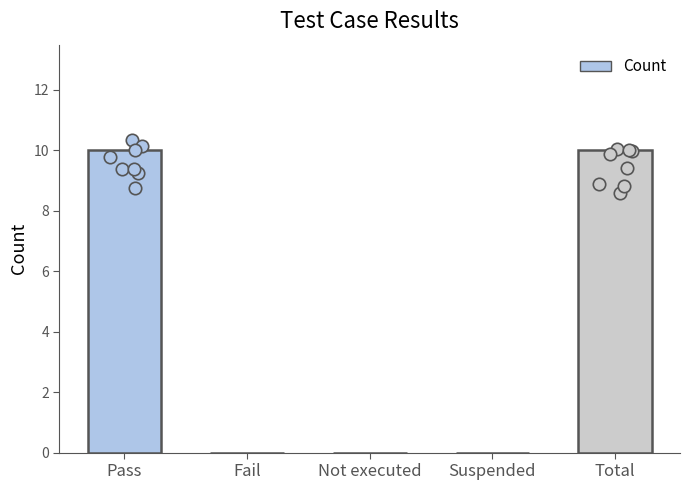

Which has a higher value, Total or Pass?

Total